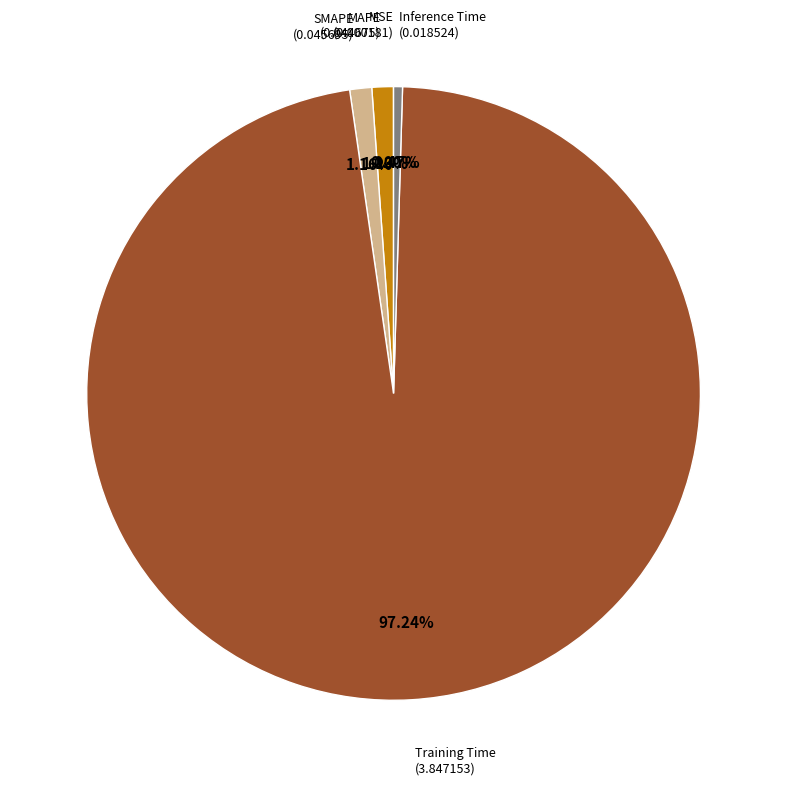

What portion of the pie excludes Training Time?

2.8%